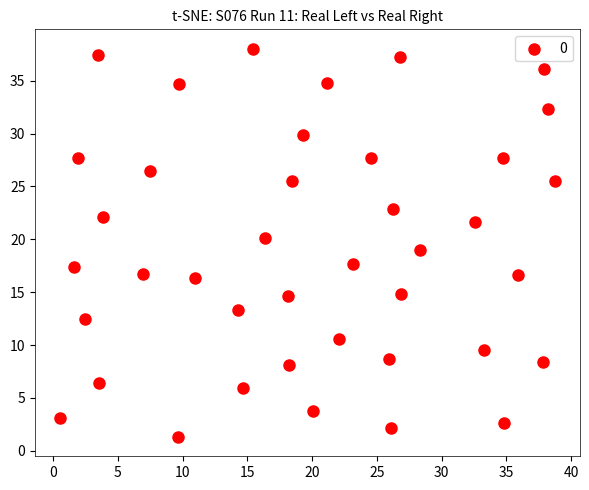

What is the range of Y values (max minus min)?

36.7